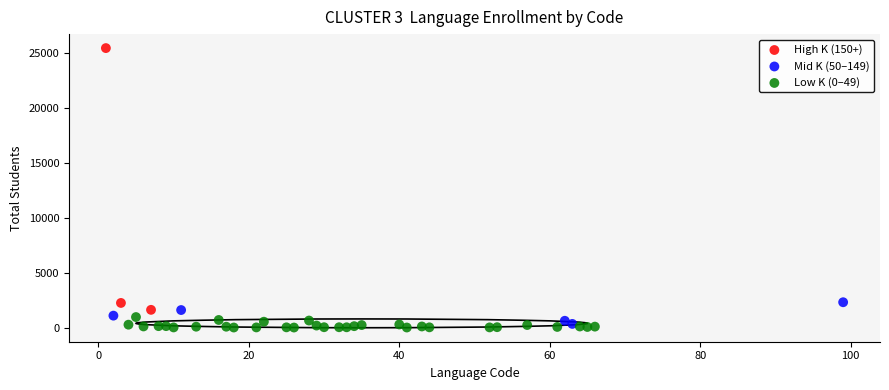

Which series has the largest Y range (max minus min)?

High K (150+)